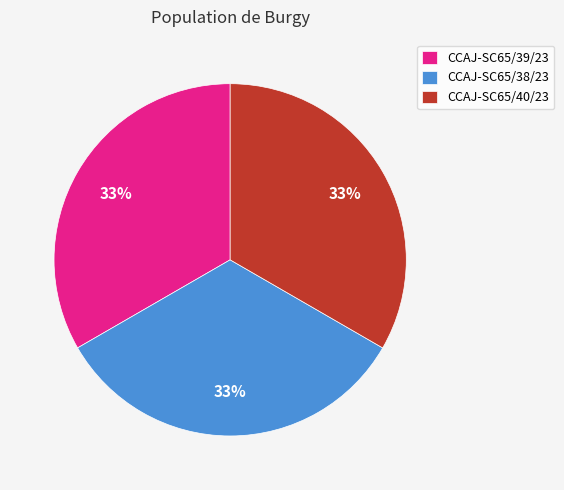

Do CCAJ-SC65/39/23 and CCAJ-SC65/38/23 together represent more than half of the pie?

Yes